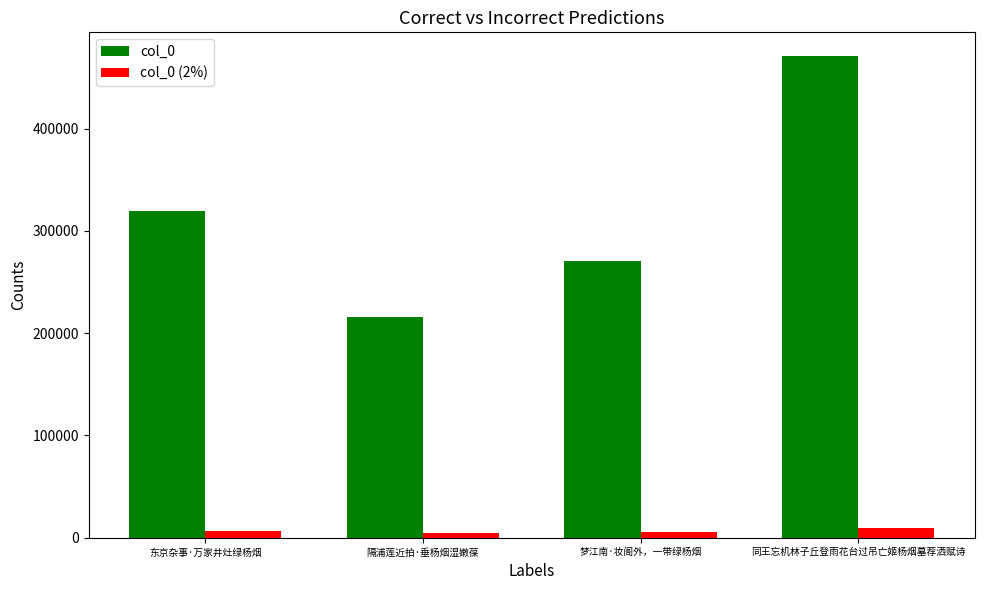

List the series in order of their peak value, highest first.

col_0, col_0 (2%)